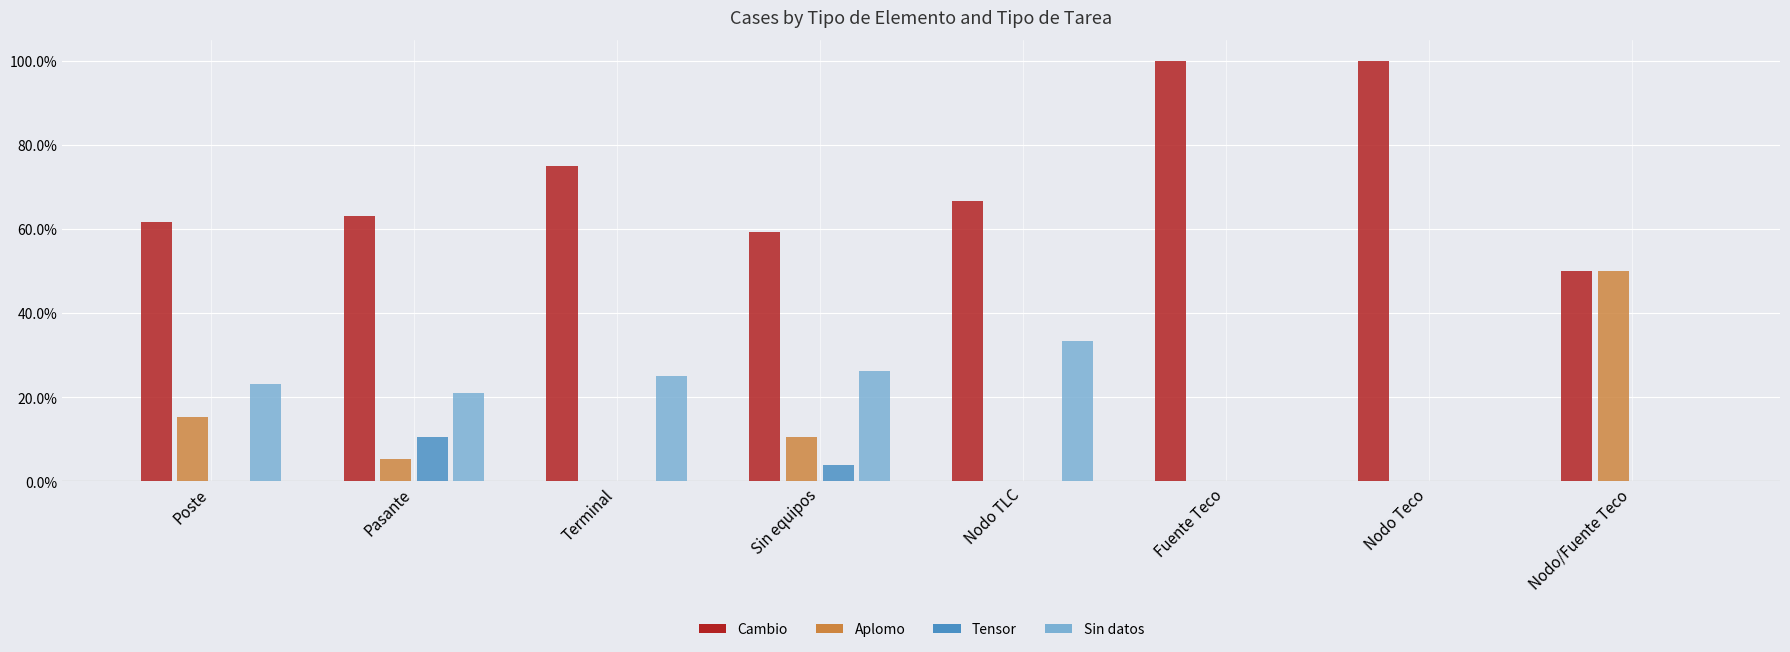

Reading right to left, transcribe all the data shown in this chart.

Cambio: Nodo/Fuente Teco=50.0	Nodo Teco=100.0	Fuente Teco=100.0	Nodo TLC=66.7	Sin equipos=59.2	Terminal=75.0	Pasante=63.2	Poste=61.5
Aplomo: Nodo/Fuente Teco=50.0	Nodo Teco=0.0	Fuente Teco=0.0	Nodo TLC=0.0	Sin equipos=10.5	Terminal=0.0	Pasante=5.3	Poste=15.4
Tensor: Nodo/Fuente Teco=0.0	Nodo Teco=0.0	Fuente Teco=0.0	Nodo TLC=0.0	Sin equipos=3.9	Terminal=0.0	Pasante=10.5	Poste=0.0
Sin datos: Nodo/Fuente Teco=0.0	Nodo Teco=0.0	Fuente Teco=0.0	Nodo TLC=33.3	Sin equipos=26.3	Terminal=25.0	Pasante=21.1	Poste=23.1